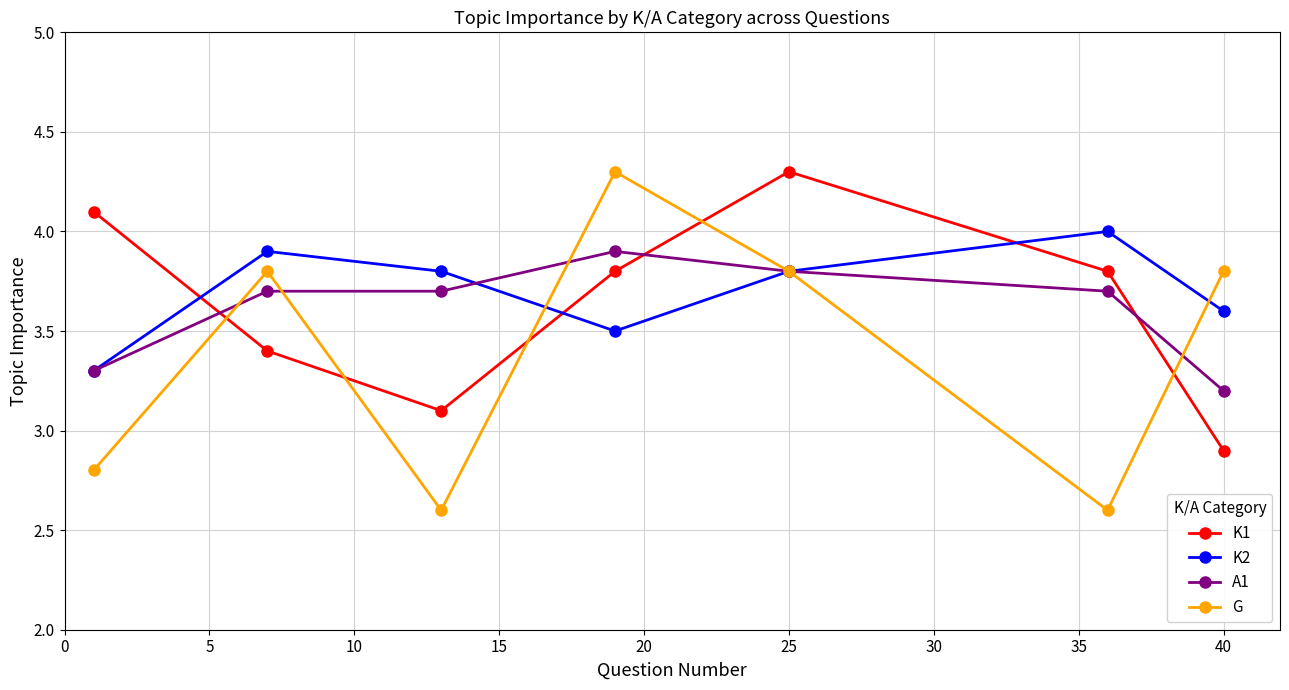

How many times do K1 and G cross each other?

5